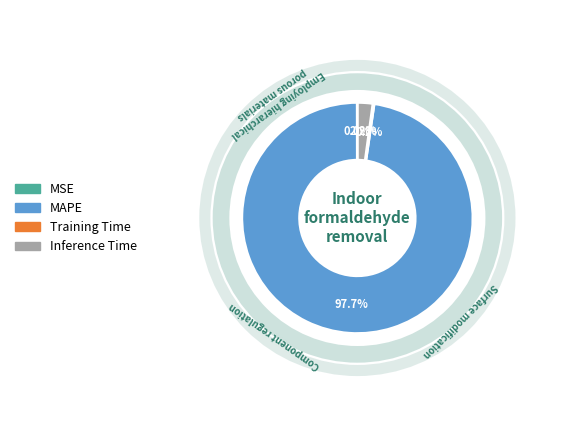

What is the largest slice in the pie chart?

MAPE